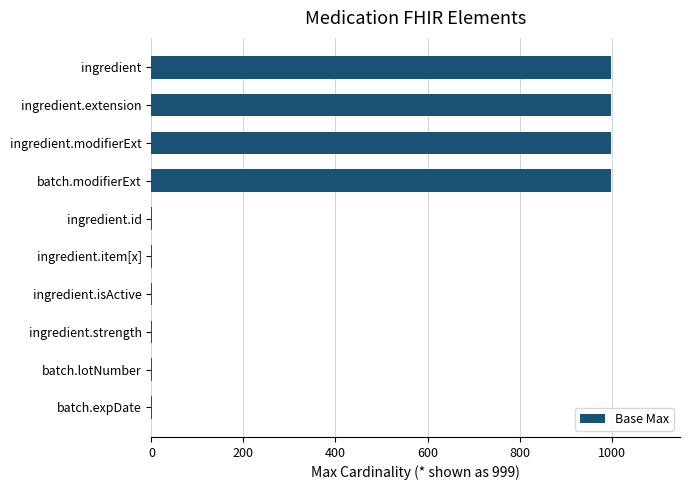

What is the maximum value shown in the chart?

999